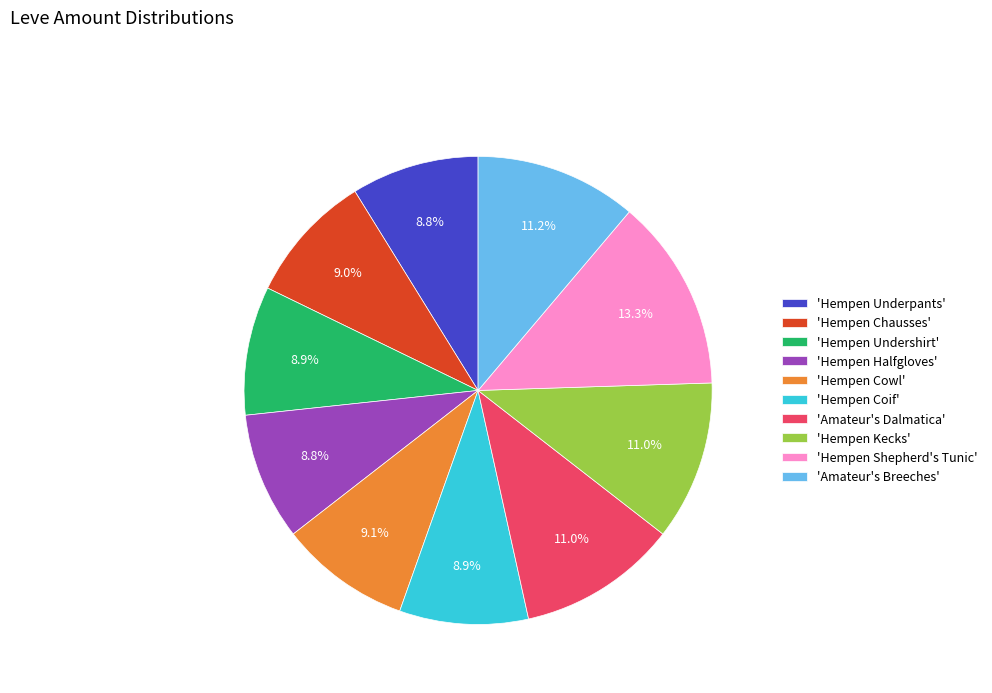

Does any single category account for the majority?

No